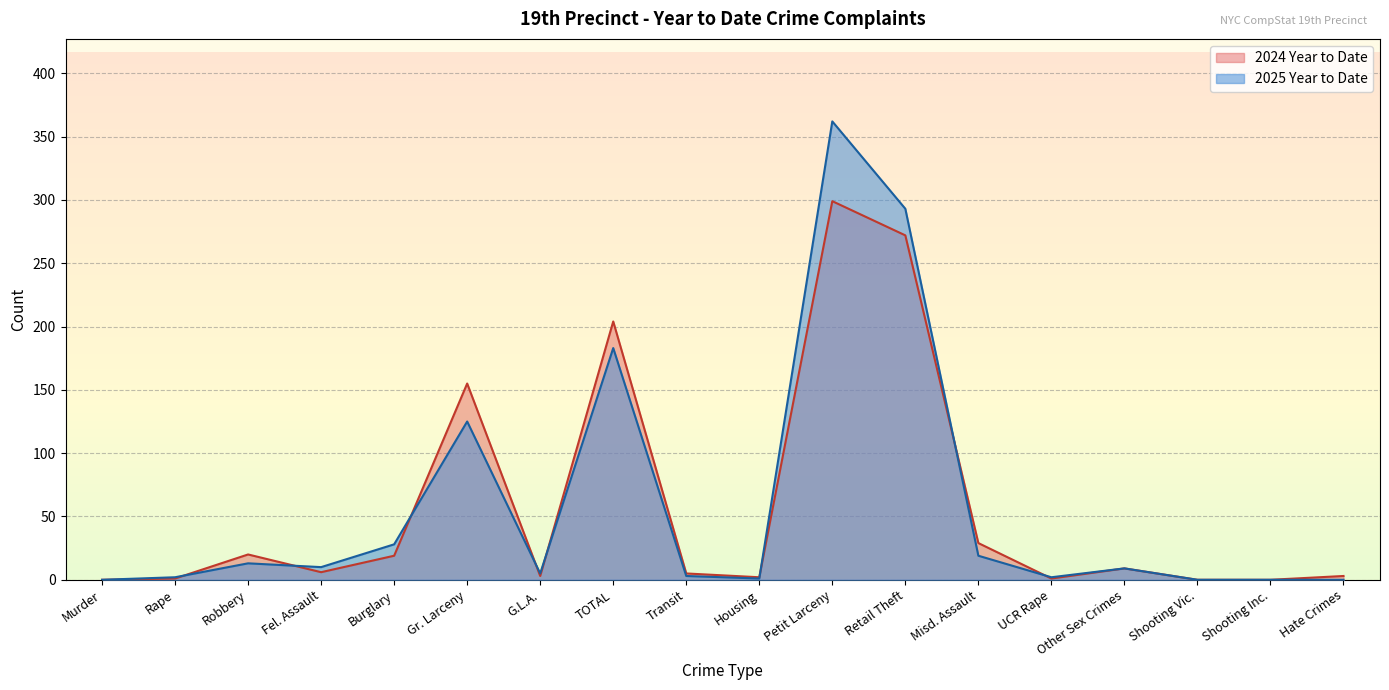

How many values in 2024 Year to Date are above zero?

15